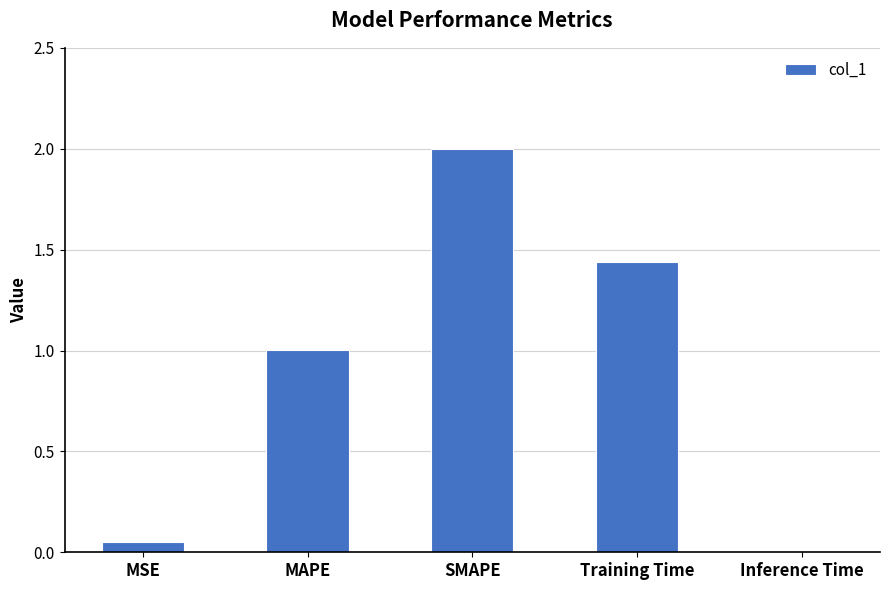

Rank the categories by value from lowest to highest.

Inference Time, MSE, MAPE, Training Time, SMAPE